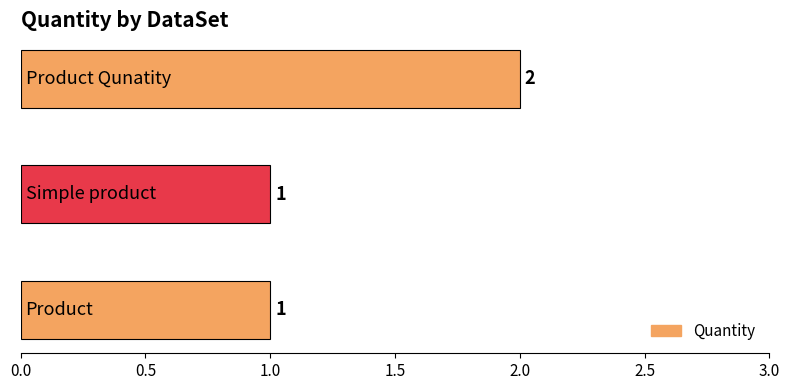

Are the bars horizontal?

Yes